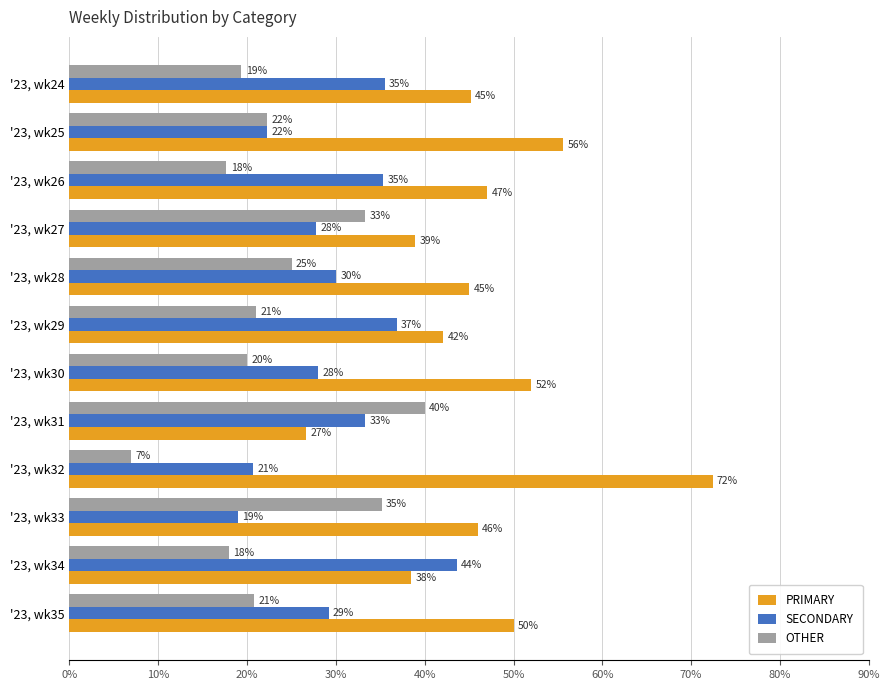

Which category has the highest value across all series?

'23, wk32